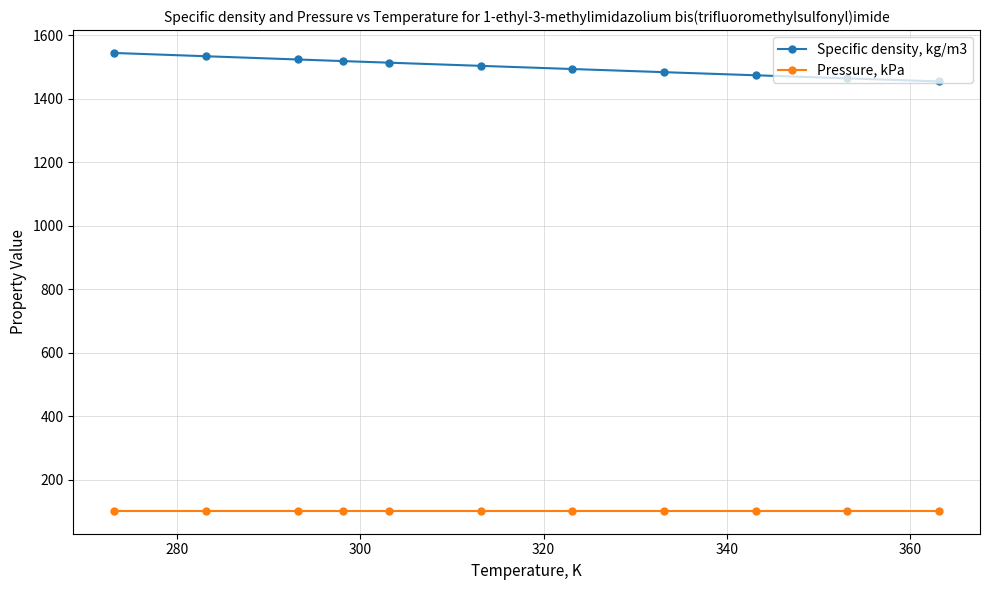

How many categories are shown in the chart?

11